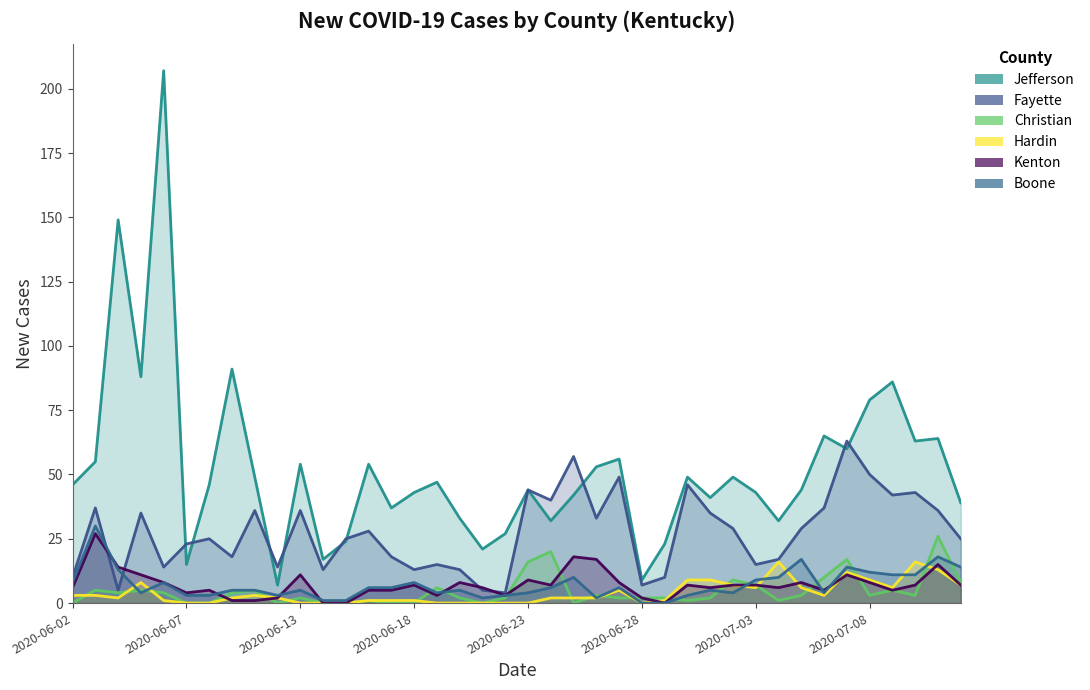

True or false: New Cases Fayette has more than 0 interior local peaks.

True